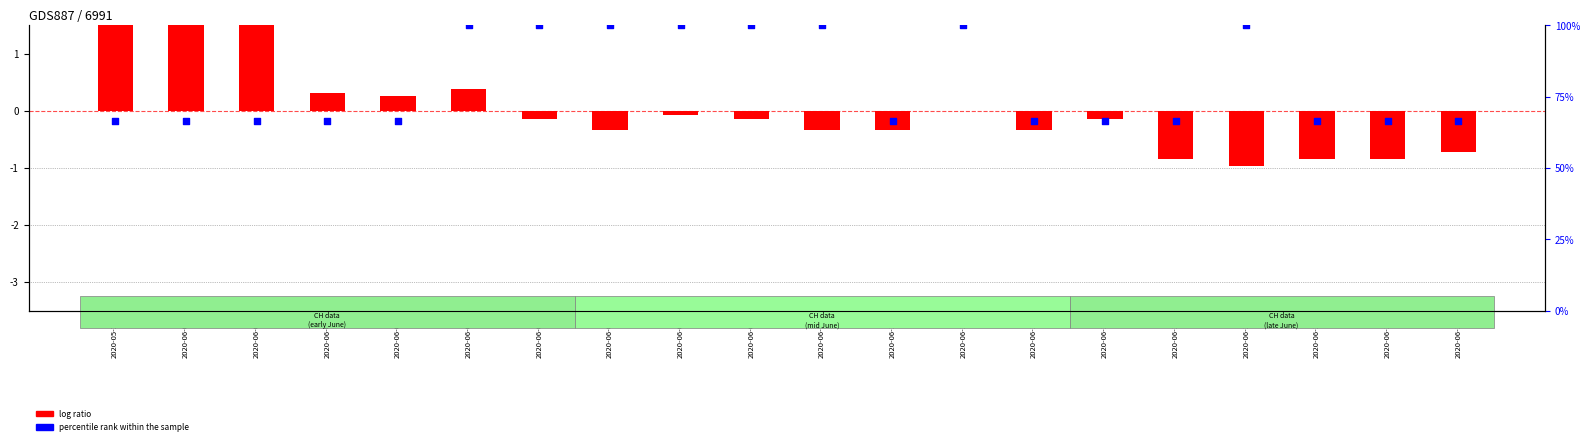

At how many categories does at least one series exceed 95?

8